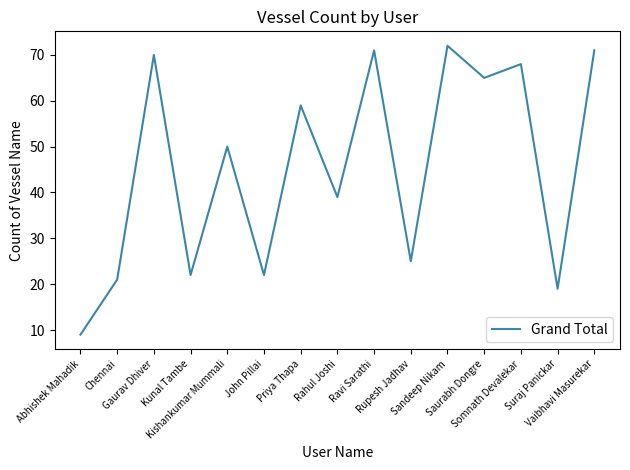

What is the change in value from John Pillai to Ravi Sarathi?

+49